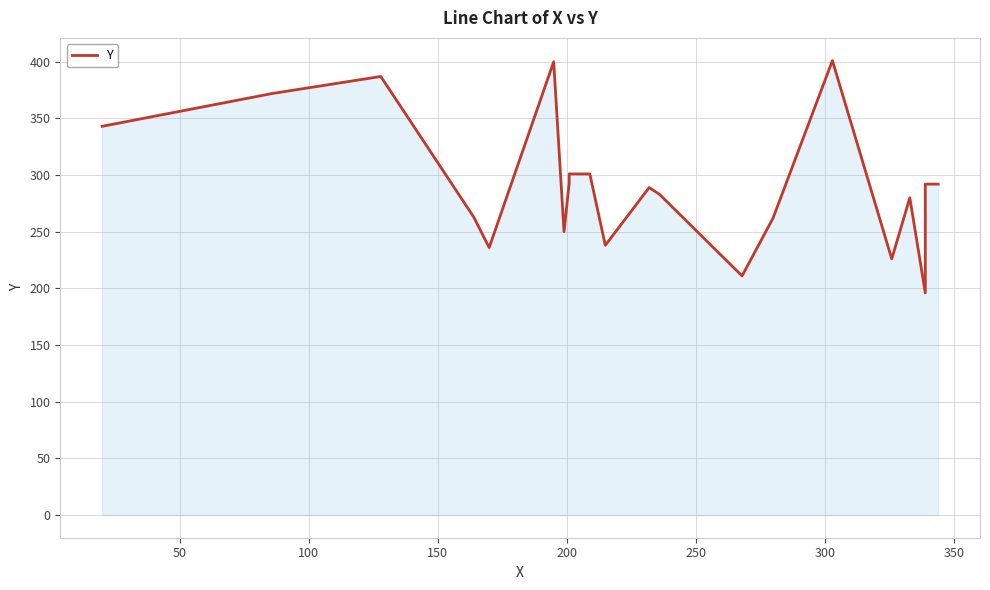

Reading right to left, list all the values displayed in this chart.

292	292	196	280	226	401	262	211	283	289	238	301	301	293	250	400	236	263	387	372	343